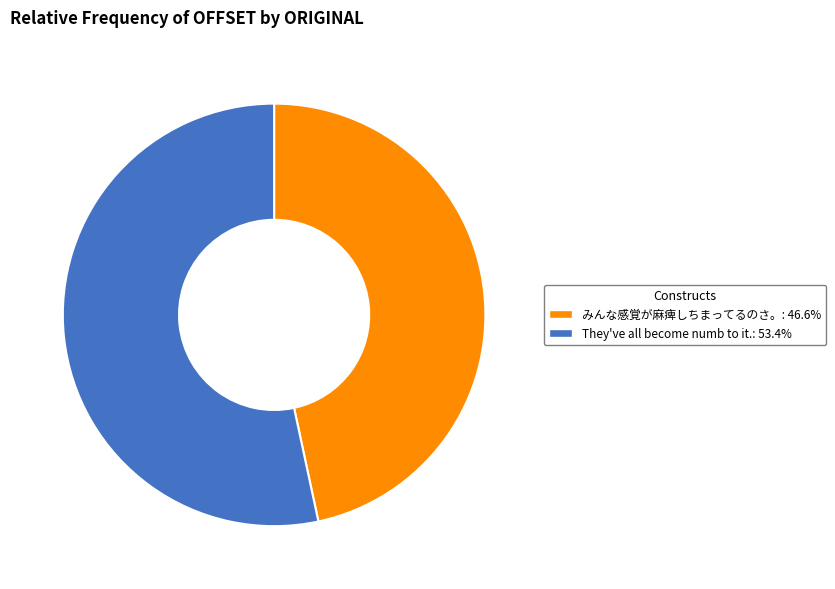

Which category has the smallest portion of the pie?

みんな感覚が麻痺しちまってるのさ。